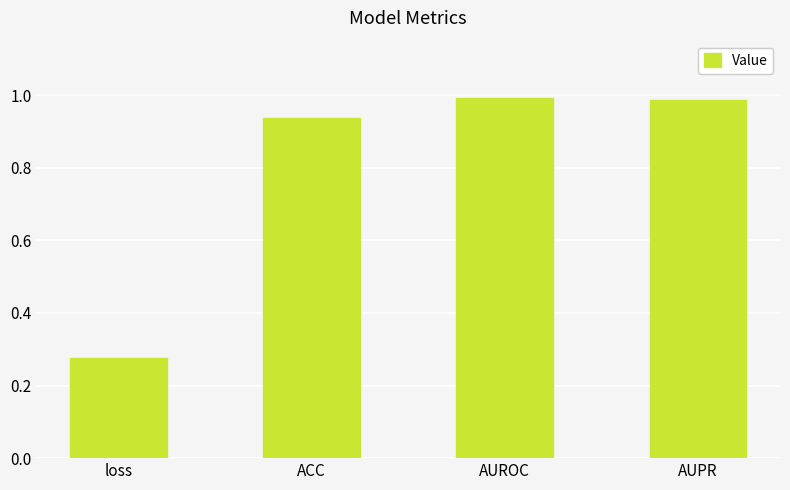

What is the difference between the values at AUPR and loss?

0.7